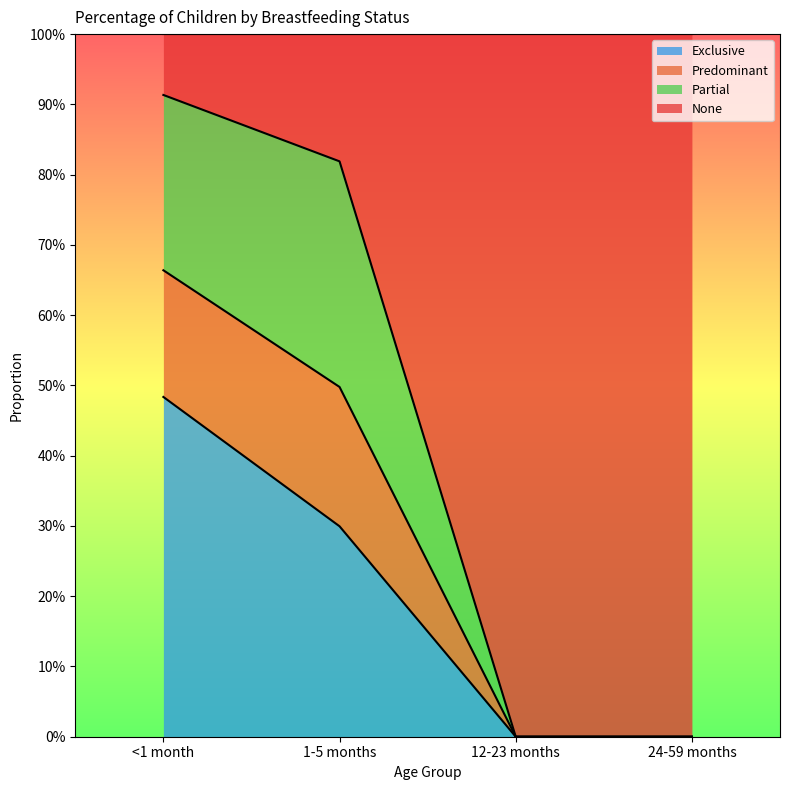

At which label is Predominant closest to 0?

12-23 months